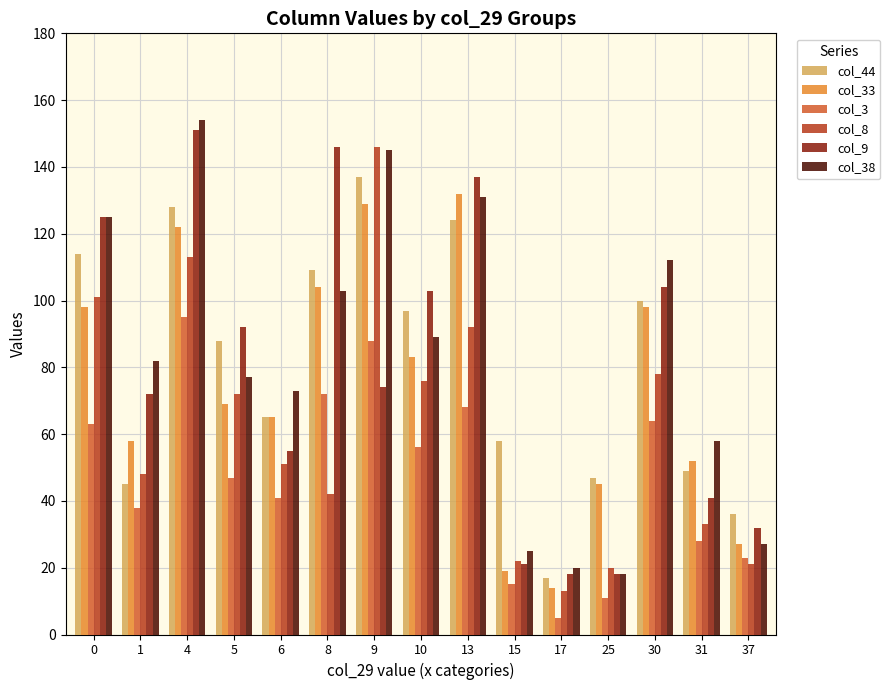

What is the spread (max minus min) of values at 1?

44